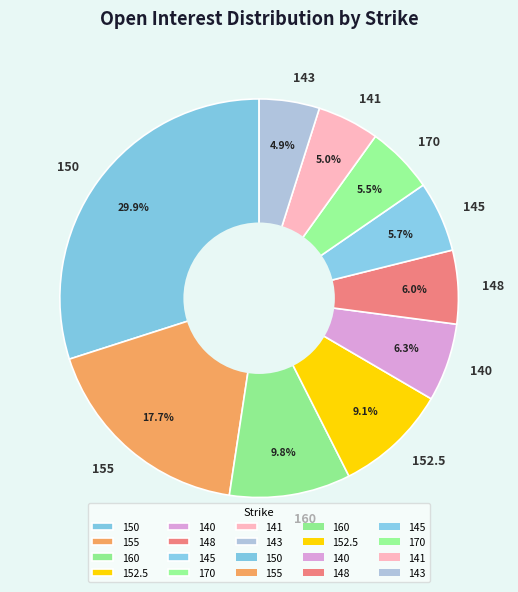

Is it true that 141 is 1% of the pie?

False